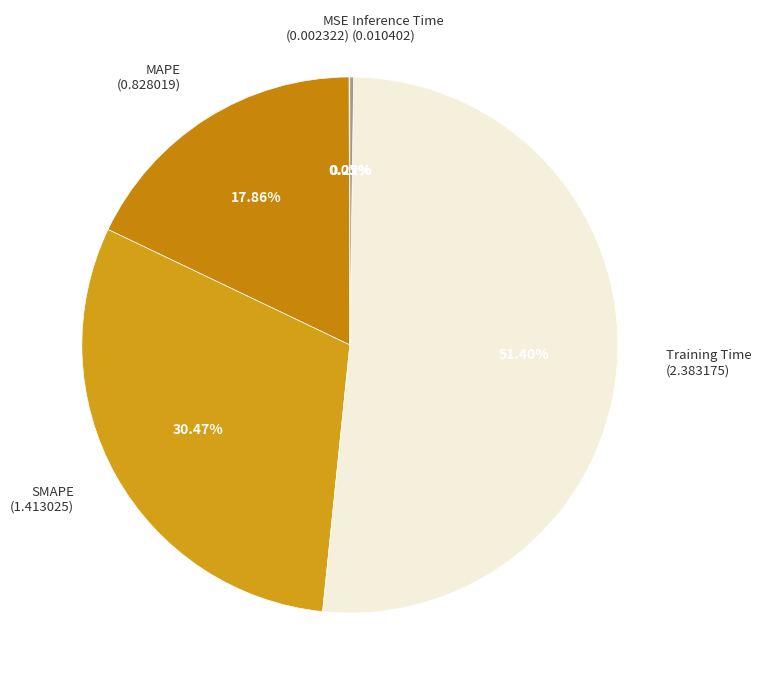

Which category has the biggest portion of the pie?

Training Time